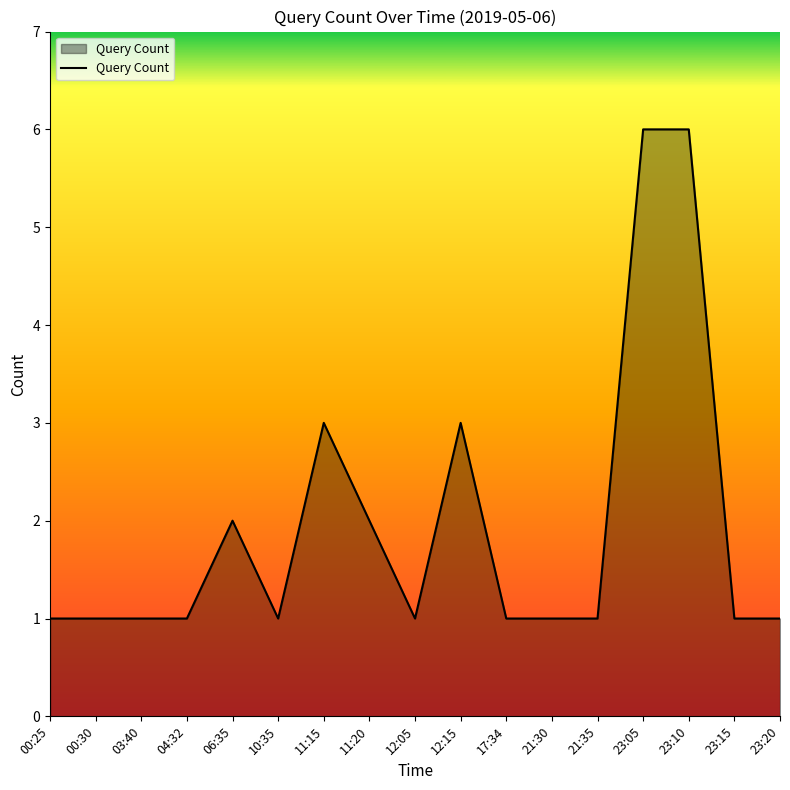

Reading left to right, transcribe all the data shown in this chart.

00:25=1	00:30=1	03:40=1	04:32=1	06:35=2	10:35=1	11:15=3	11:20=2	12:05=1	12:15=3	17:34=1	21:30=1	21:35=1	23:05=6	23:10=6	23:15=1	23:20=1